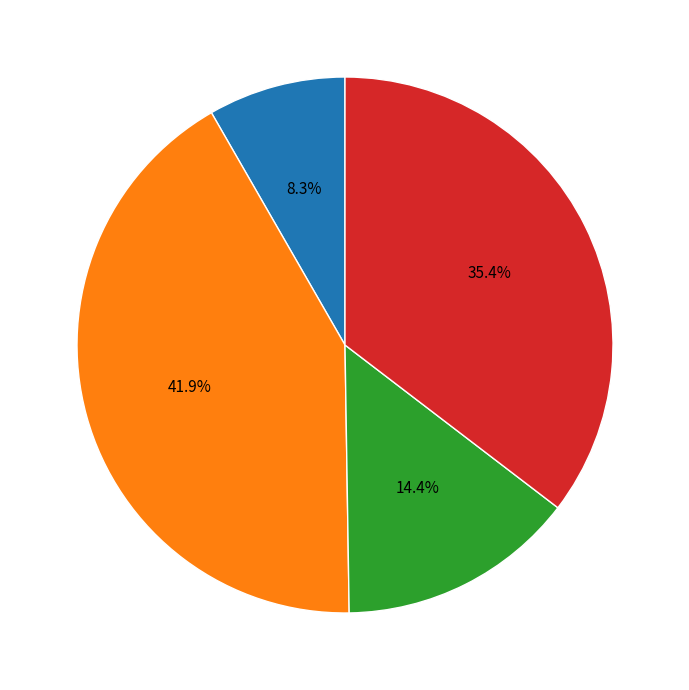

Is there a majority slice in this chart?

No